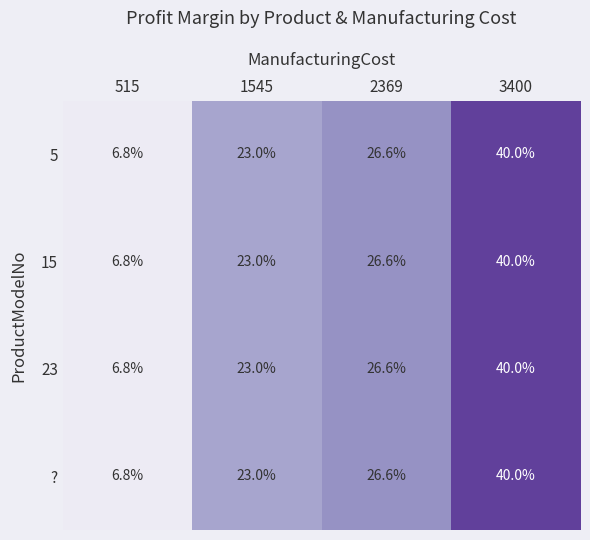

At how many categories does at least one series exceed 19?

3